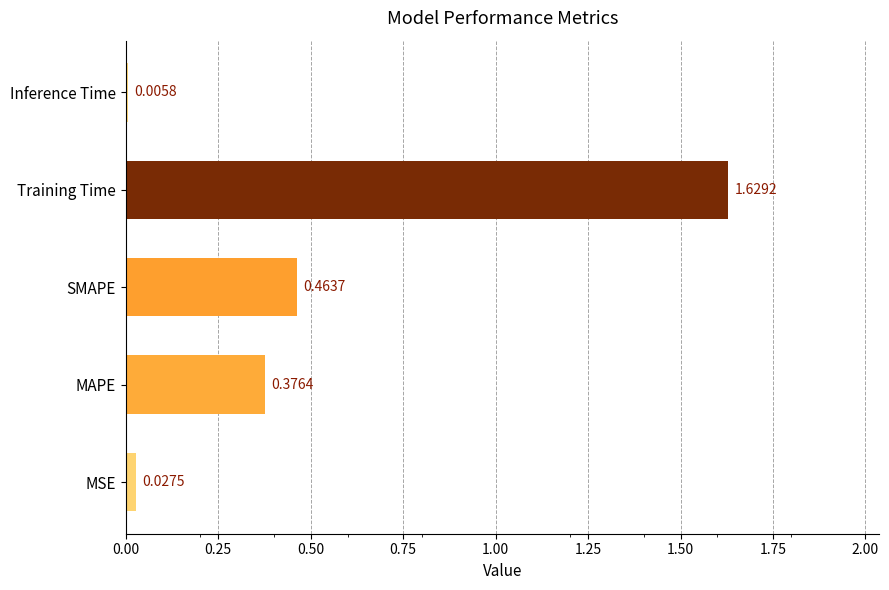

What is the sum of all values?

2.5